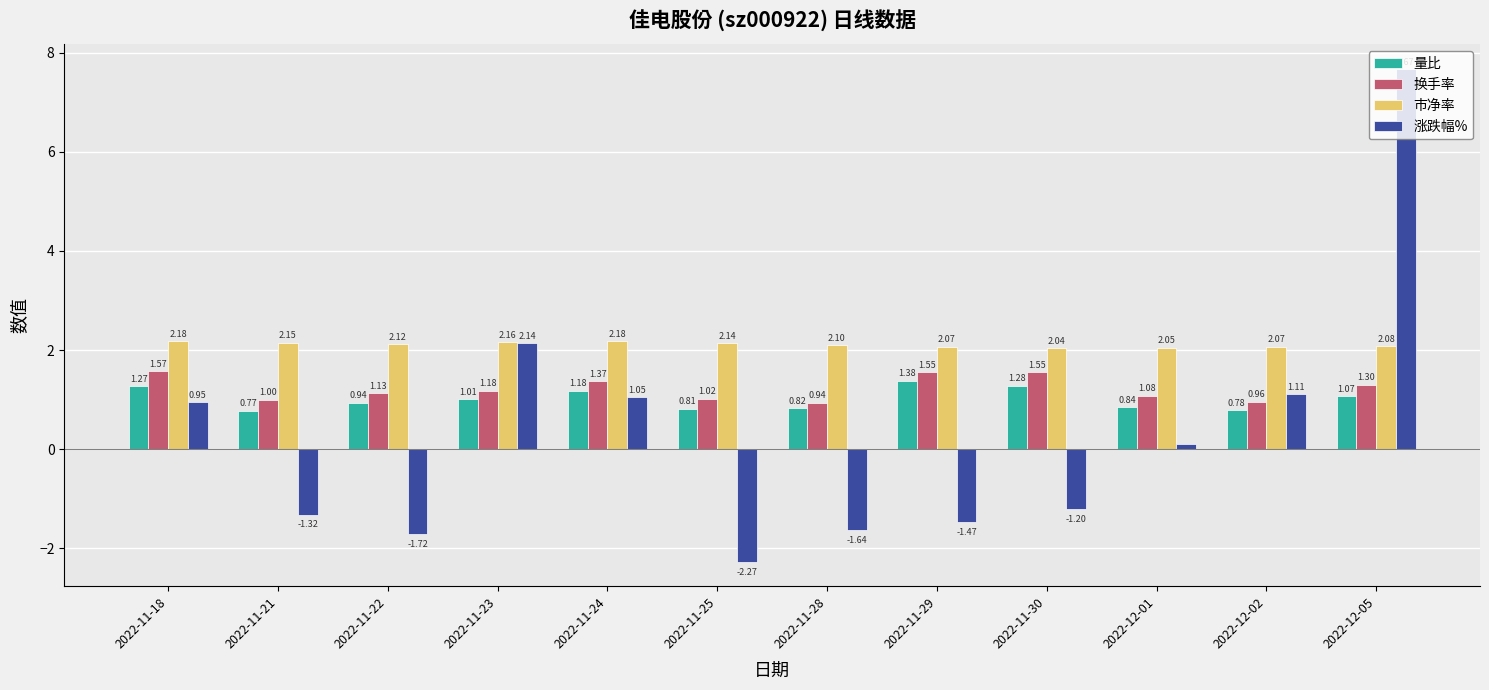

At which label does 涨跌幅% reach its minimum?

2022-11-25